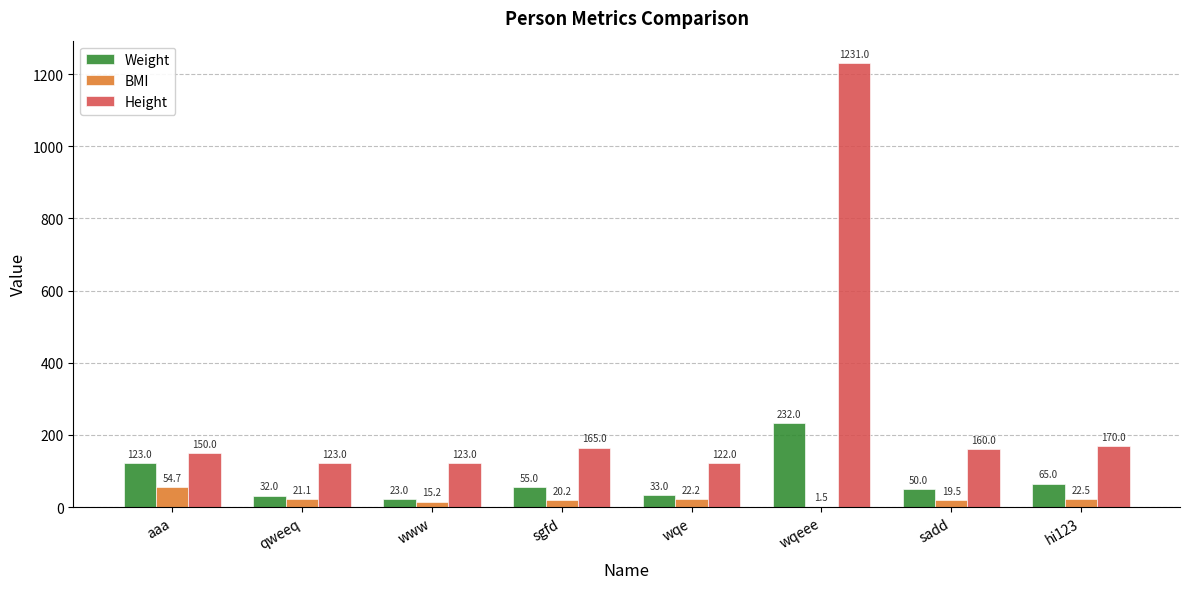

At which label is BMI closest to 28?

hi123